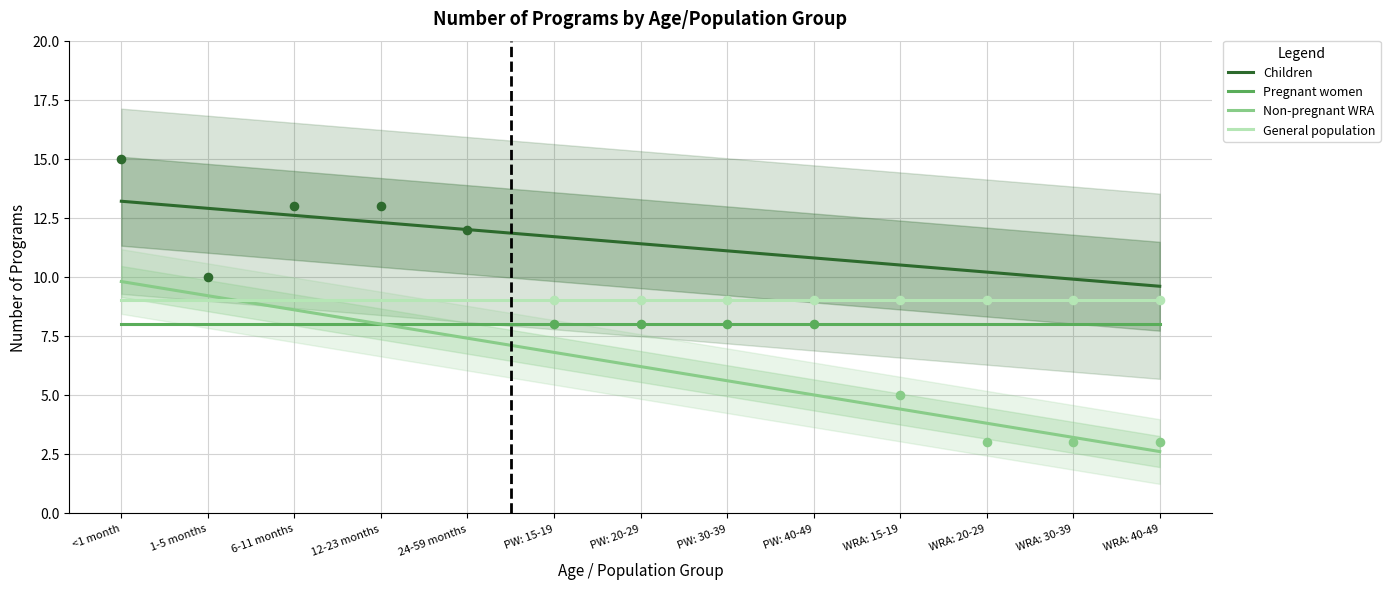

Which series has the largest total across all categories?

Children